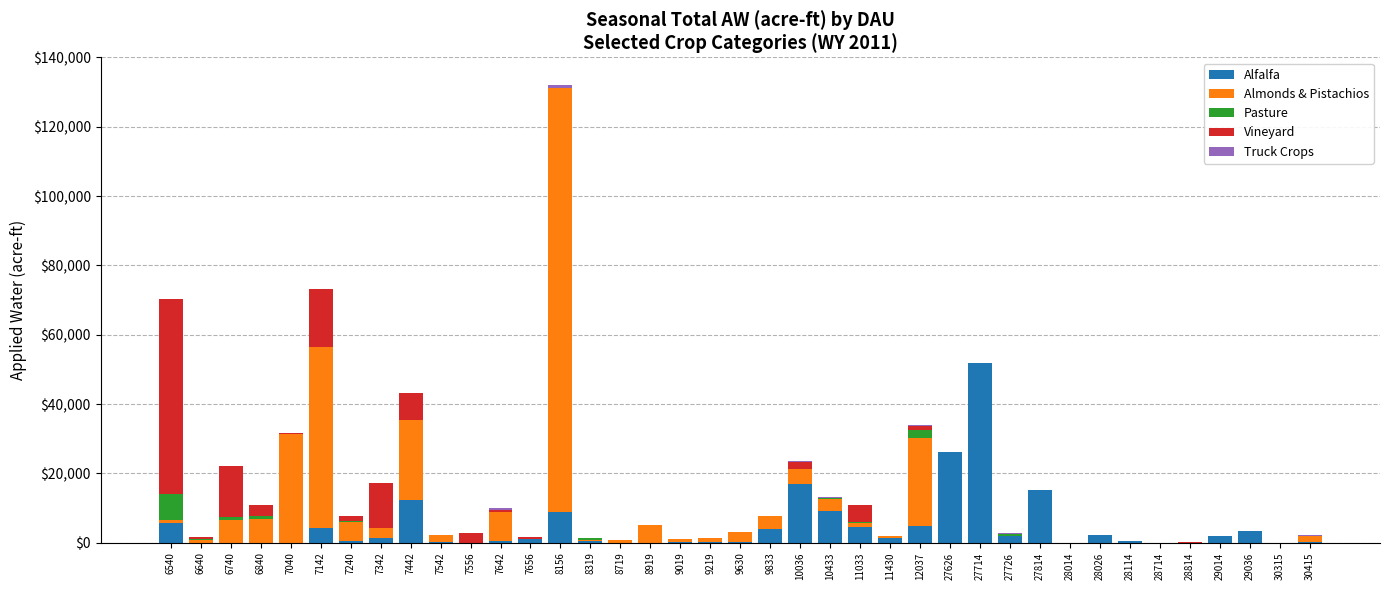

How many data points does each series have?

39